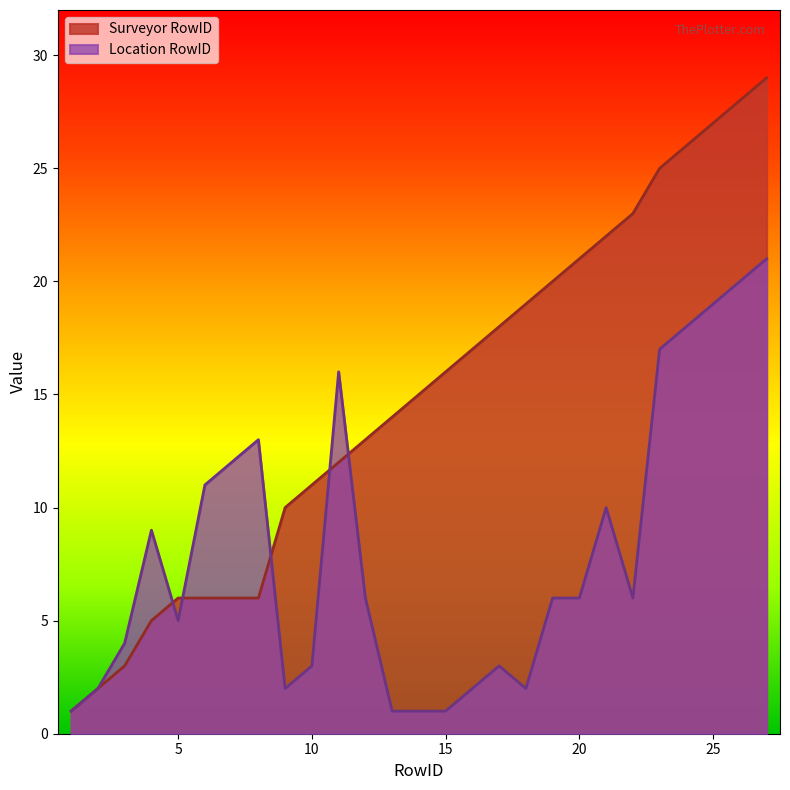

What is the value of the Surveyor RowID point at the 18th from the left?

19